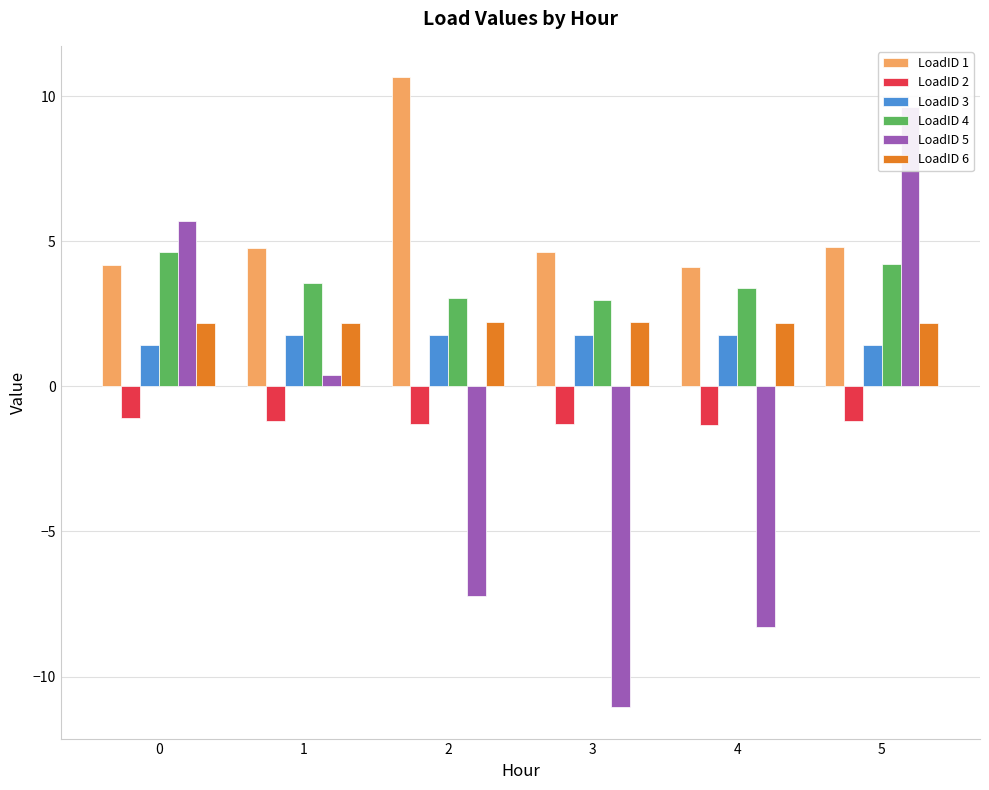

Reading left to right, extract all data points from this chart.

LoadID 1: 0=4.2	1=4.8	2=10.7	3=4.6	4=4.1	5=4.8
LoadID 2: 0=-1.1	1=-1.2	2=-1.3	3=-1.3	4=-1.3	5=-1.2
LoadID 3: 0=1.4	1=1.8	2=1.8	3=1.8	4=1.8	5=1.4
LoadID 4: 0=4.6	1=3.6	2=3.0	3=3.0	4=3.4	5=4.2
LoadID 5: 0=5.7	1=0.4	2=-7.2	3=-11.1	4=-8.3	5=9.6
LoadID 6: 0=2.2	1=2.2	2=2.2	3=2.2	4=2.2	5=2.2